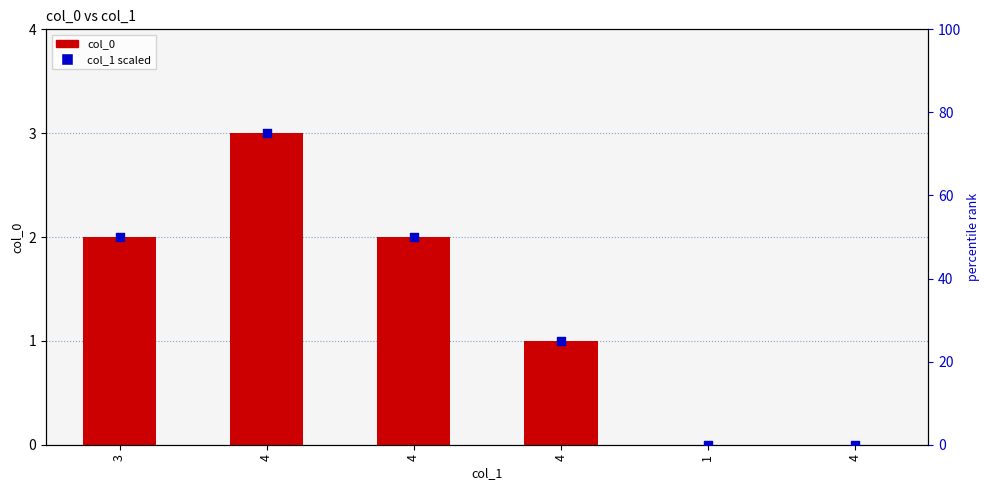

Which series has the largest total across all categories?

col_1 scaled